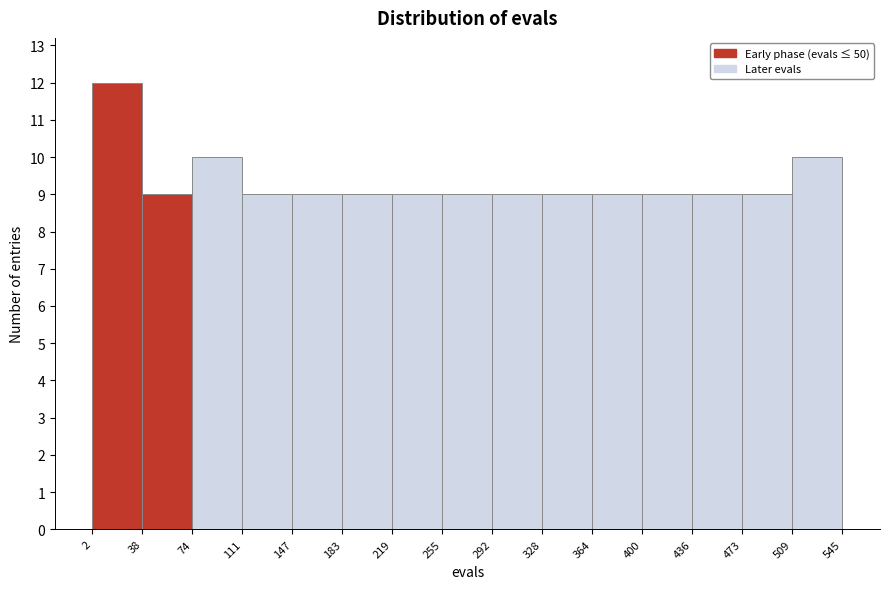

Reading left to right, transcribe this chart: for each bar, give the range it covers on the x-axis and its height. The values are not printed on the chart, so give them approximately, as read against the axis.

2 to 38: 12
38 to 74: 9
74 to 111: 10
111 to 147: 9
147 to 183: 9
183 to 219: 9
219 to 255: 9
255 to 292: 9
292 to 328: 9
328 to 364: 9
364 to 400: 9
400 to 436: 9
436 to 473: 9
473 to 509: 9
509 to 545: 10